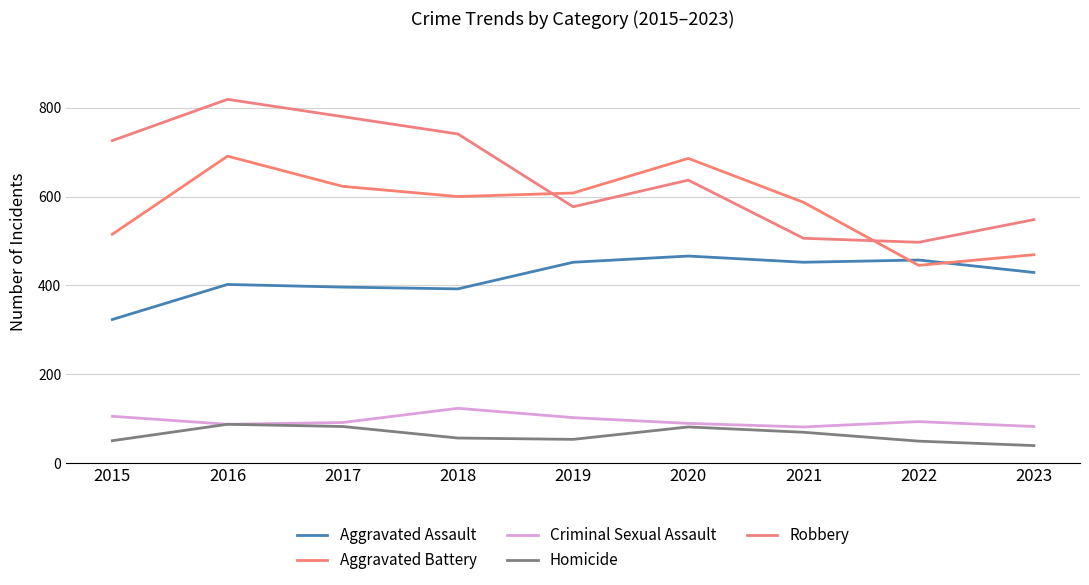

Is this an area chart (filled region under the line)?

No